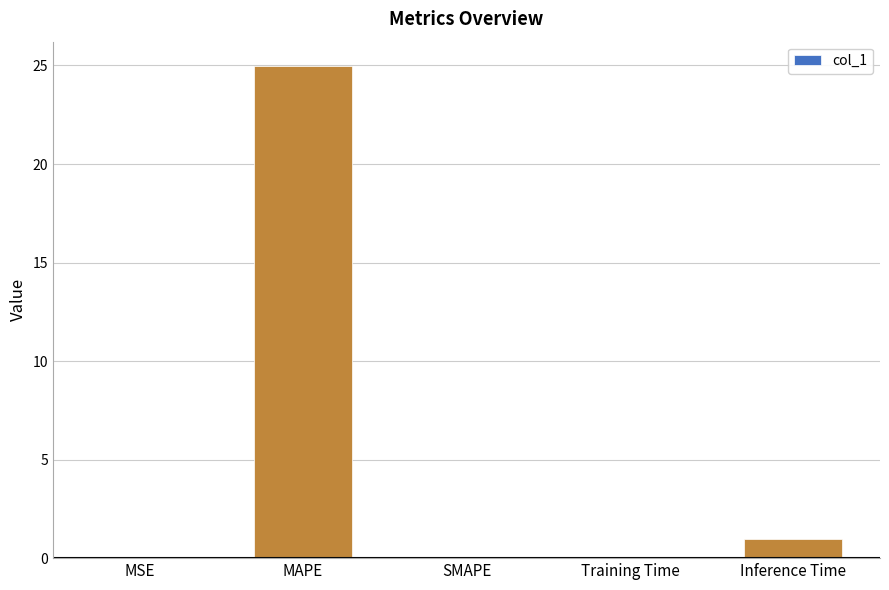

The chart shows a value of 1.0 at Inference Time. True or false?

True